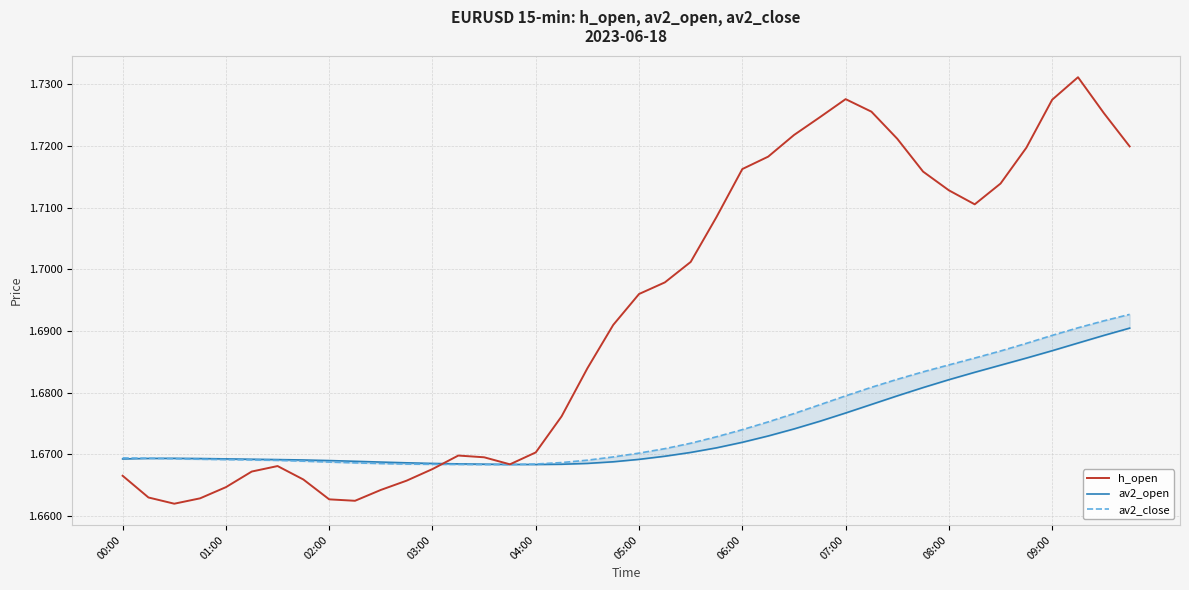

Which series has the widest spread of values?

h_open